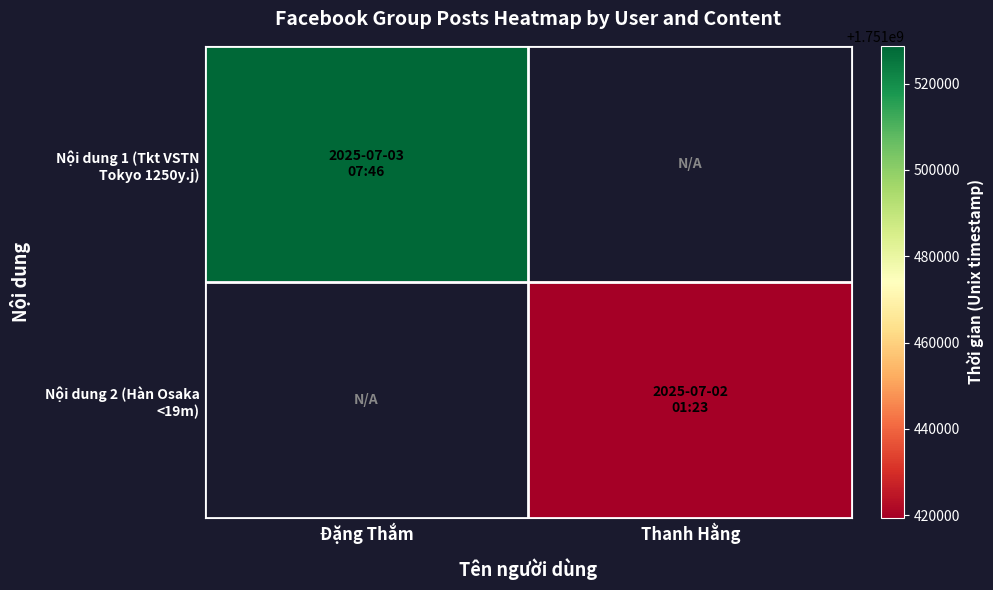

The Nội dung 1 (Tkt VSTN Tokyo 1250y.j) series shows 2870916332.4 at Đặng Thắm. True or false?

False